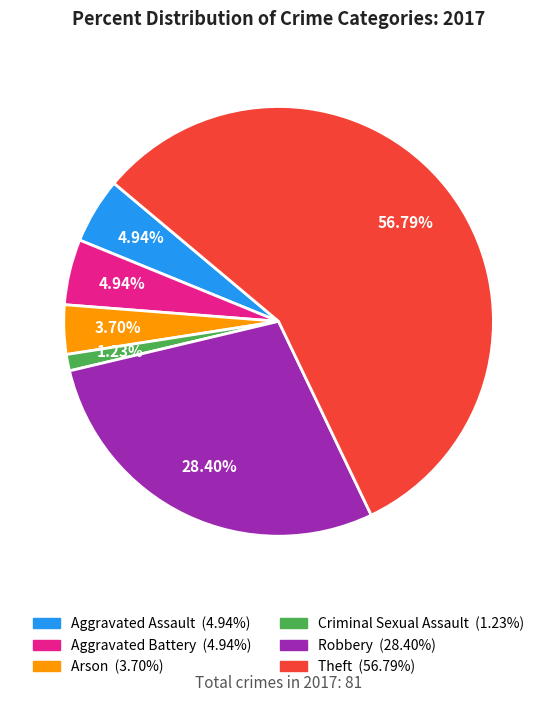

Which slice is the largest?

Theft